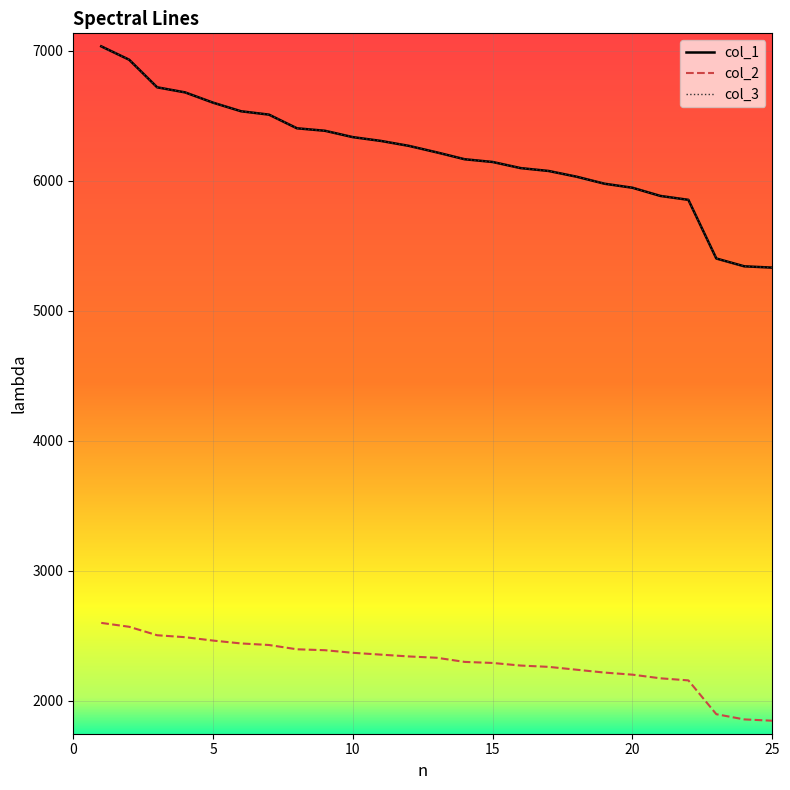

True or false: col_3 and col_1 intersect in this chart.

False